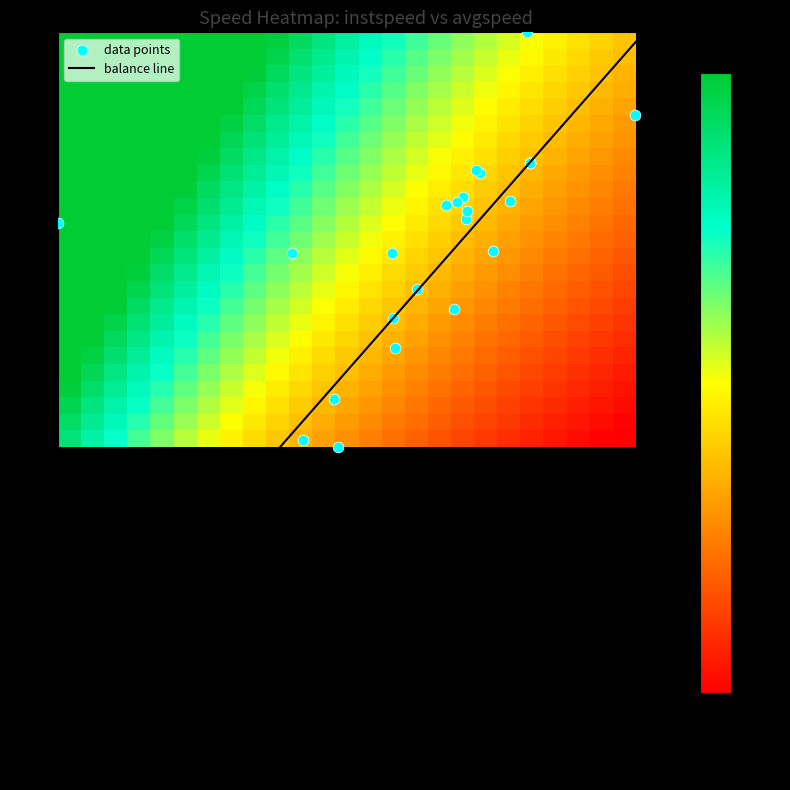

Count the number of values greater than 13.

15